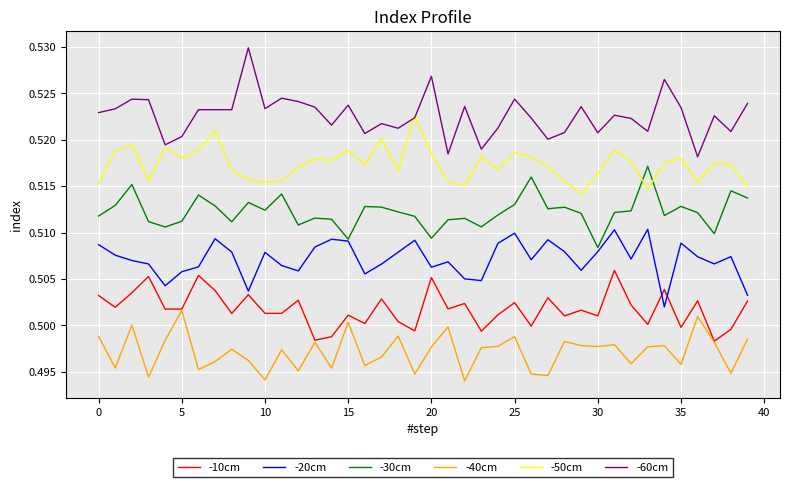

True or false: -50cm and -40cm intersect in this chart.

False